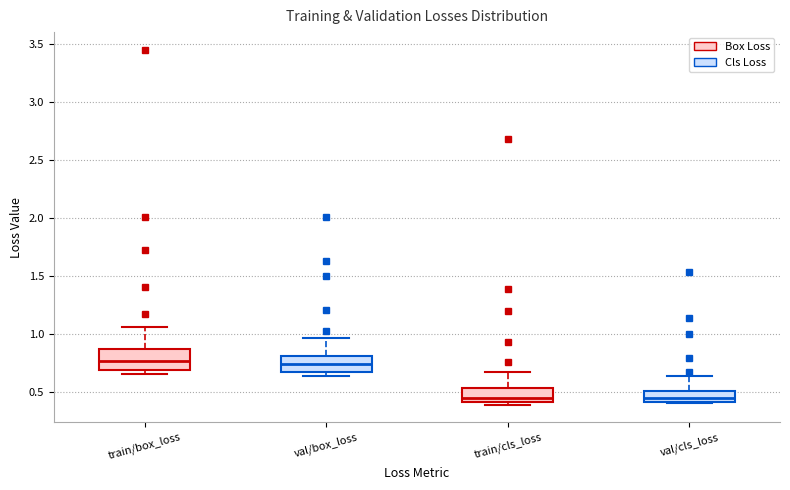

Reading left to right, transcribe this box plot: for each box, give where its median line is, the range the box spans, and where its two whiskers end, as read against the y-axis. The values are not printed on the chart, so give them approximately, as read against the axis.

train/box_loss: median 0.75, box 0.70 to 0.85, whiskers 0.65 to 1.05
val/box_loss: median 0.75, box 0.65 to 0.80, whiskers 0.65 (just below the box's lower edge) to 0.95
train/cls_loss: median 0.45, box 0.40 to 0.55, whiskers 0.40 (just below the box's lower edge) to 0.65
val/cls_loss: median 0.45, box 0.40 to 0.50, whiskers 0.40 (just below the box's lower edge) to 0.65